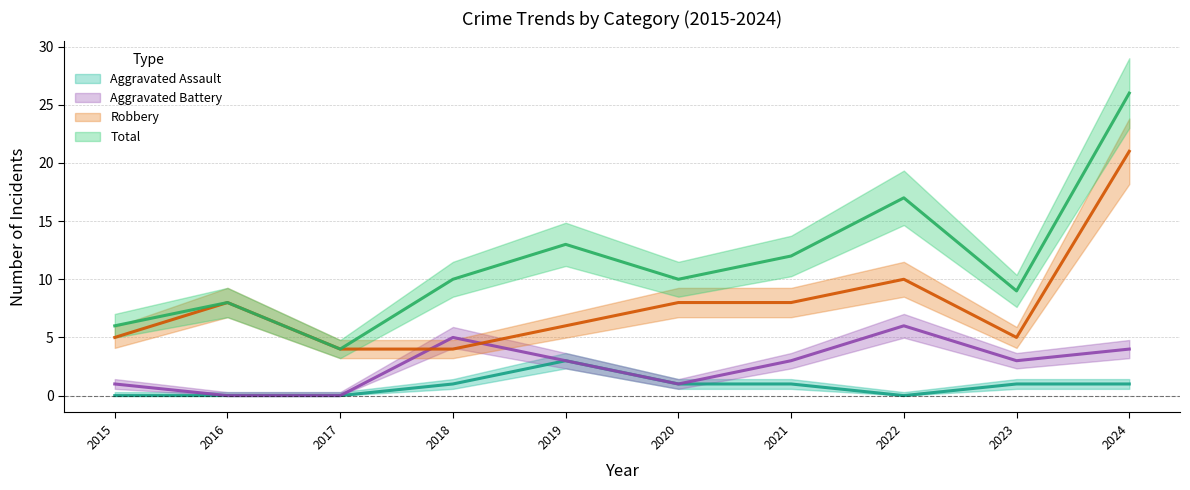

What is the total value across all series at 2017?

8